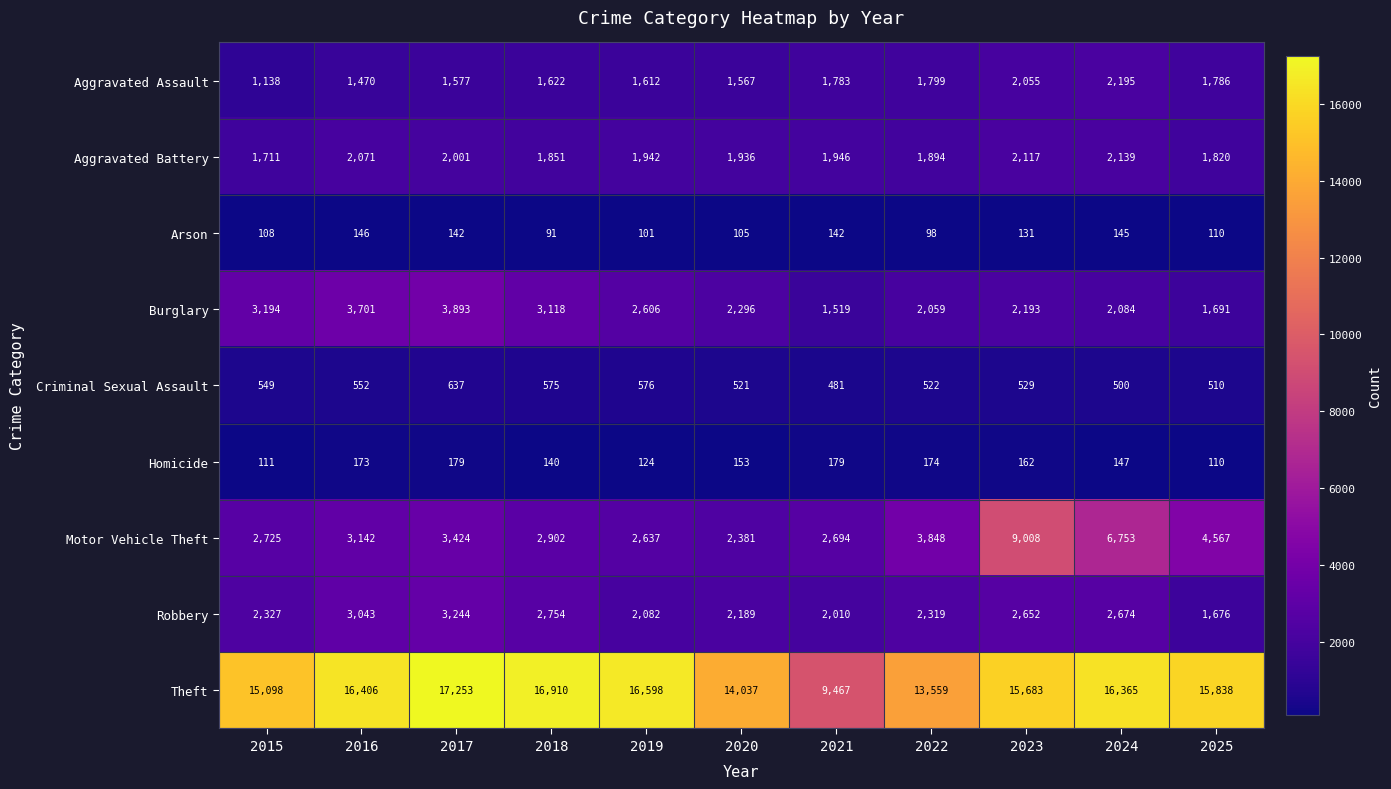

Which category has the highest value in the Aggravated Battery series?

2024